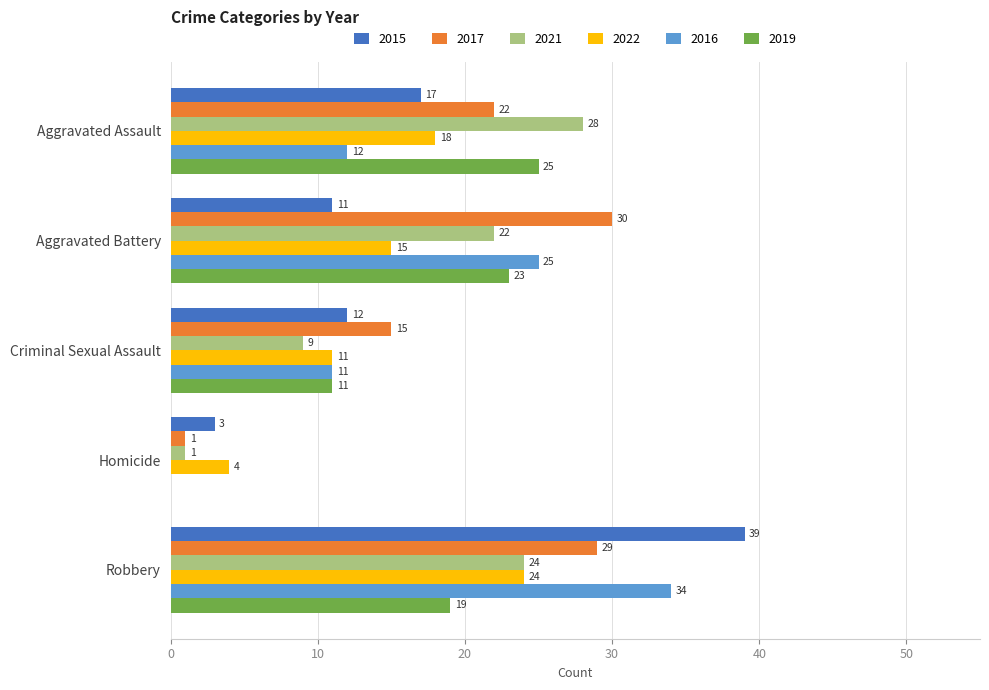

What is the sum of the 2015 values at Homicide and Robbery?

42